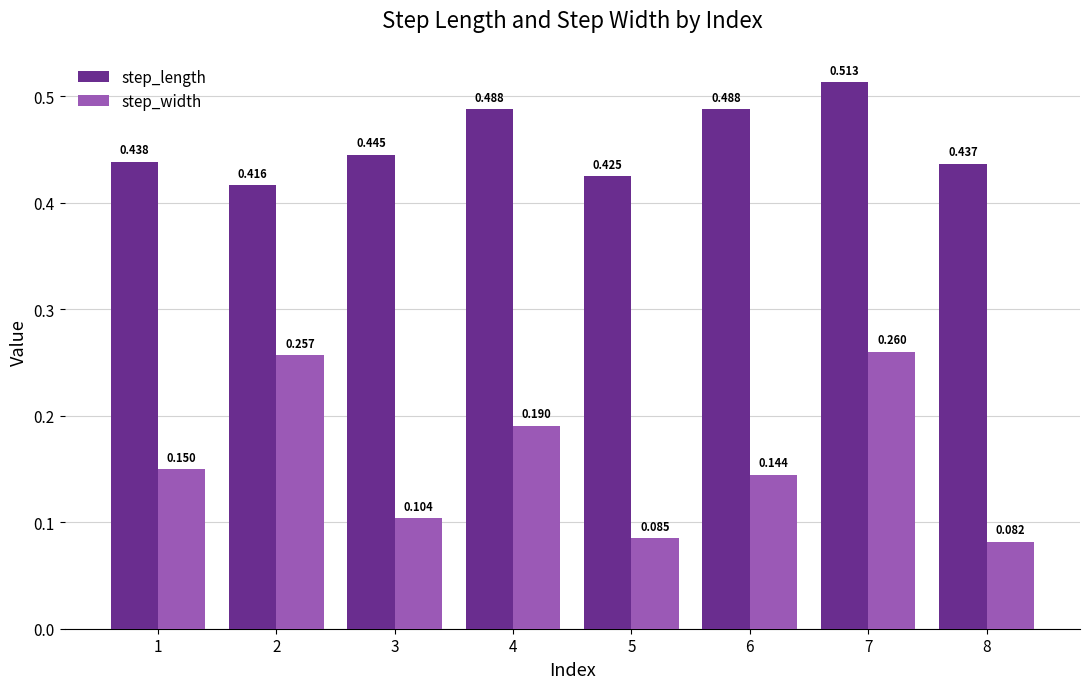

At 3, list the series in order from largest to smallest.

step_length, step_width